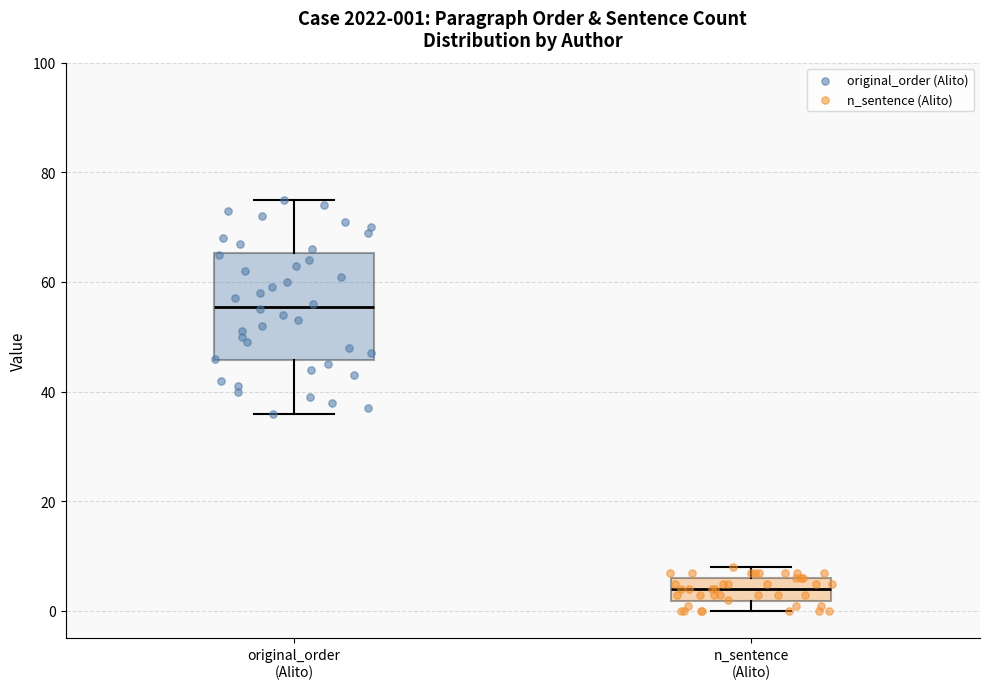

Which box has the highest median line?

original_order (Alito)